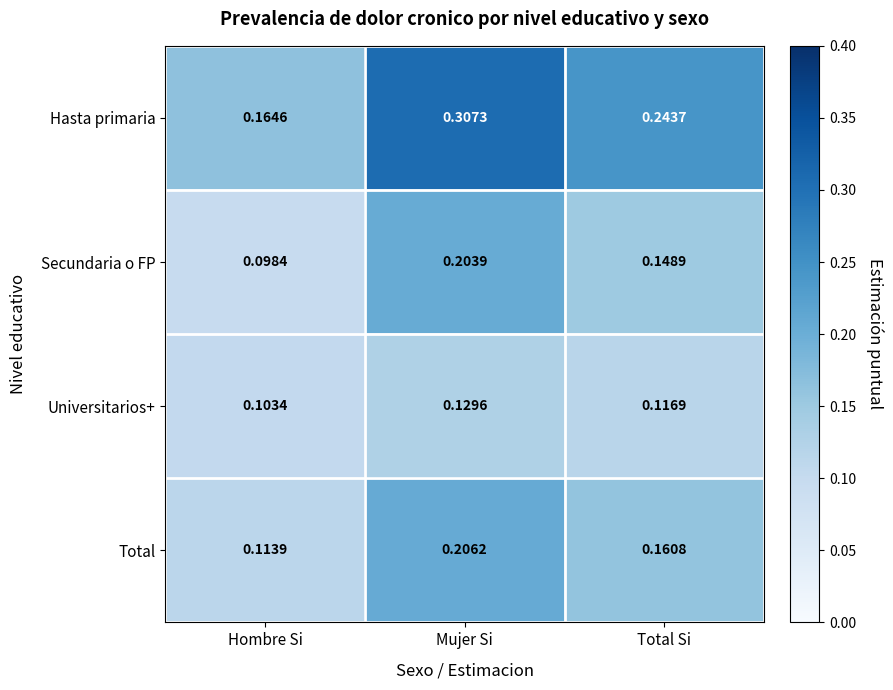

Rank the series at Hombre Si from lowest to highest value.

Secundaria o FP, Universitarios+, Total, Hasta primaria